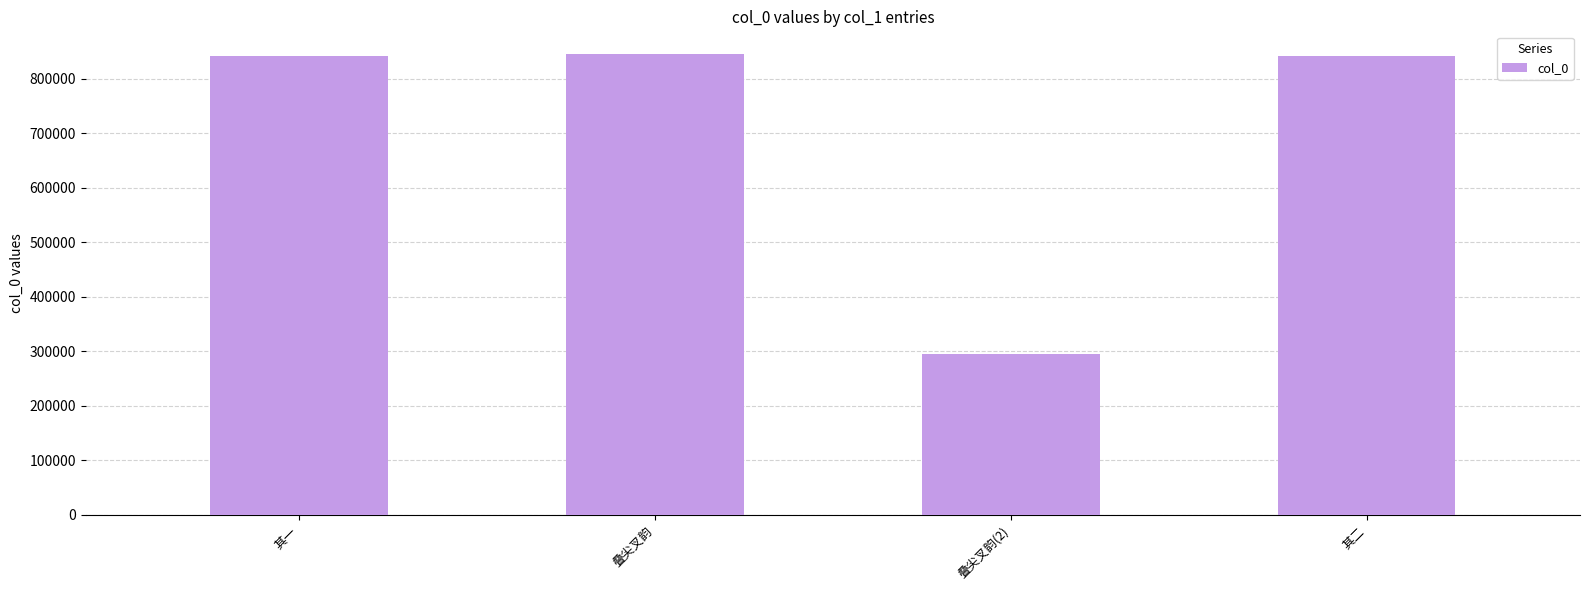

What is the sum of all values?

2823567